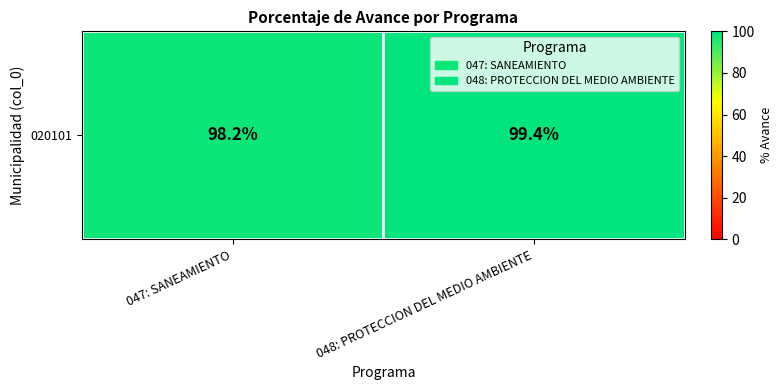

What is the approximate value at 048: PROTECCION DEL MEDIO AMBIENTE?

99.4